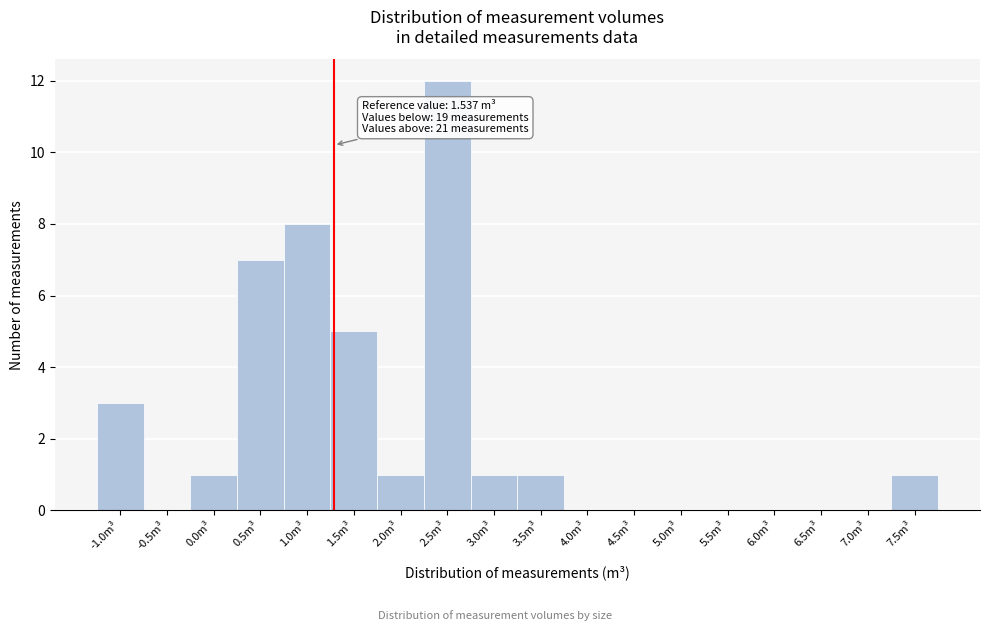

Is it true that the value at 1.0m³ is 8?

True